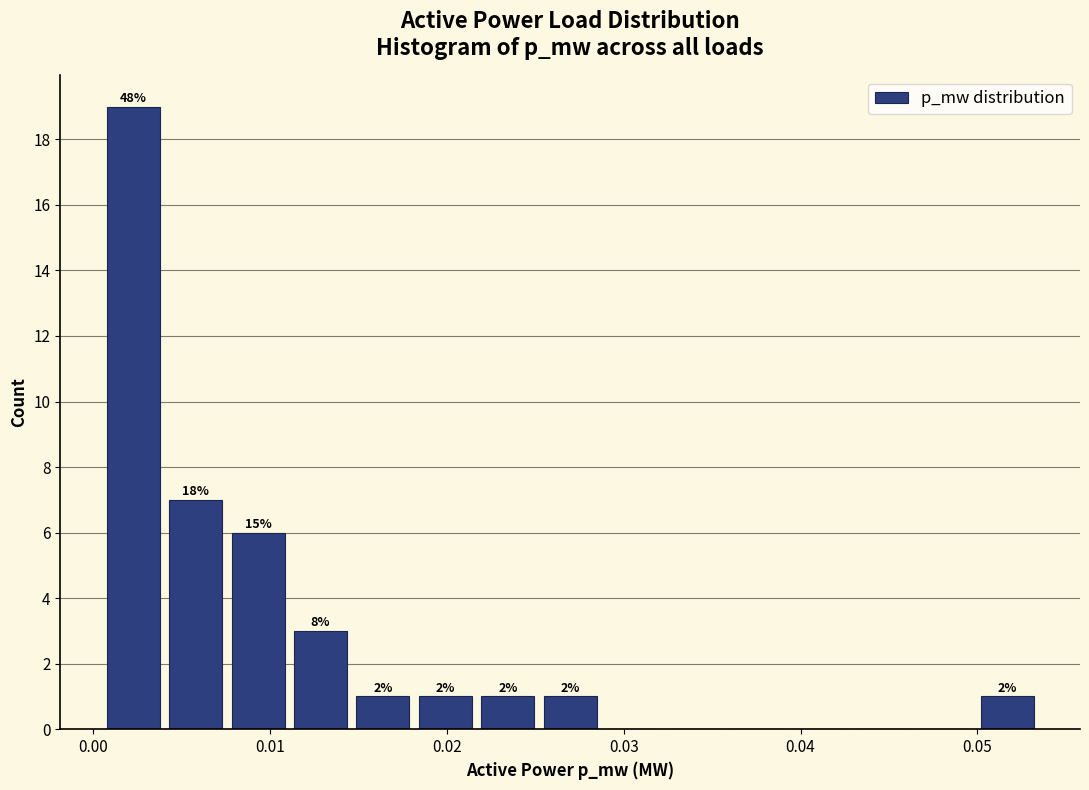

Read against the x-axis, roughly where is the centre of the tallest bar?

0.002